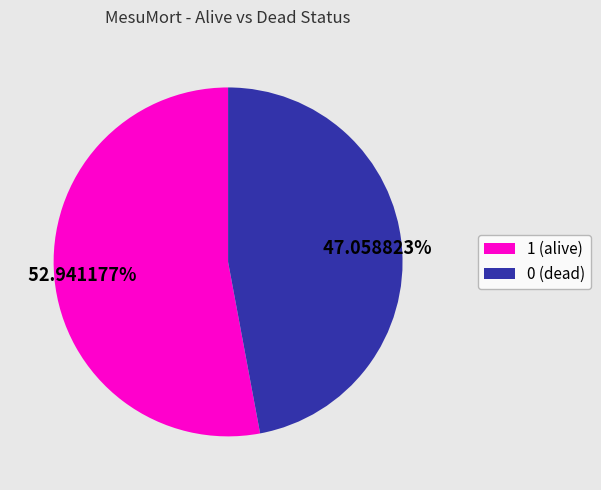

The 1 (alive) slice represents 39% of the pie. True or false?

False